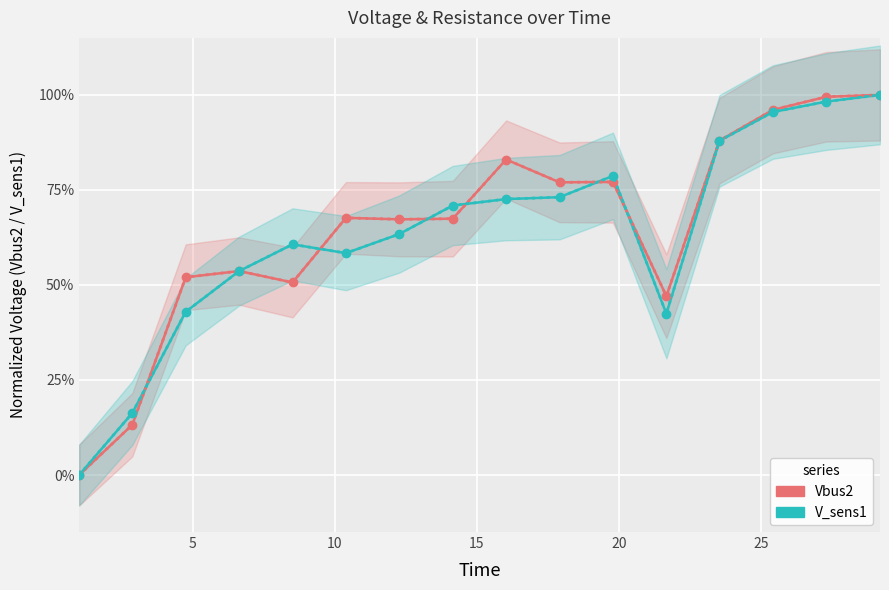

True or false: V_sens1 and Vbus2 intersect in this chart.

True